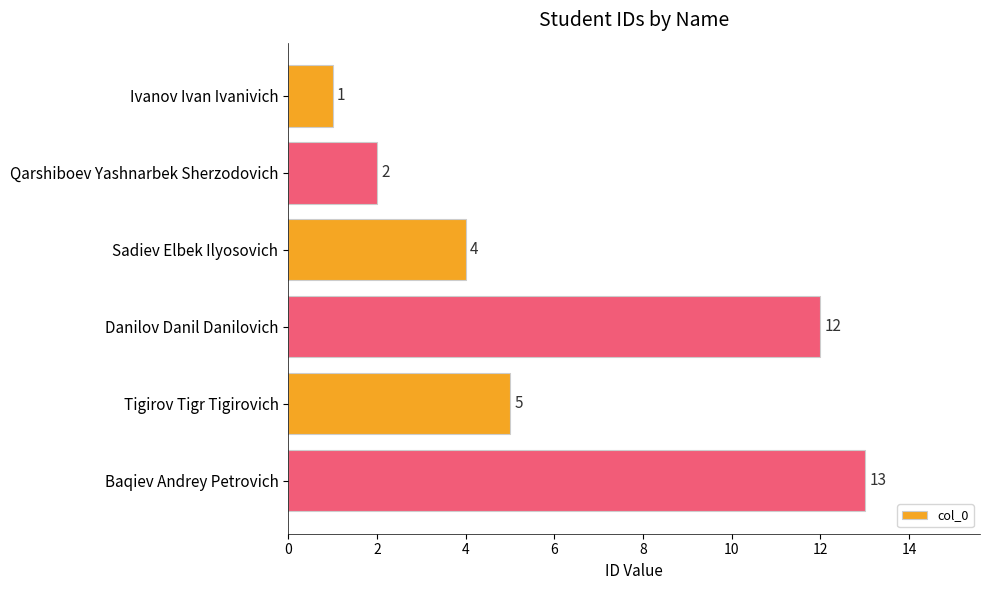

Rank the categories by value from highest to lowest.

Baqiev Andrey Petrovich, Danilov Danil Danilovich, Tigirov Tigr Tigirovich, Sadiev Elbek Ilyosovich, Qarshiboev Yashnarbek Sherzodovich, Ivanov Ivan Ivanivich